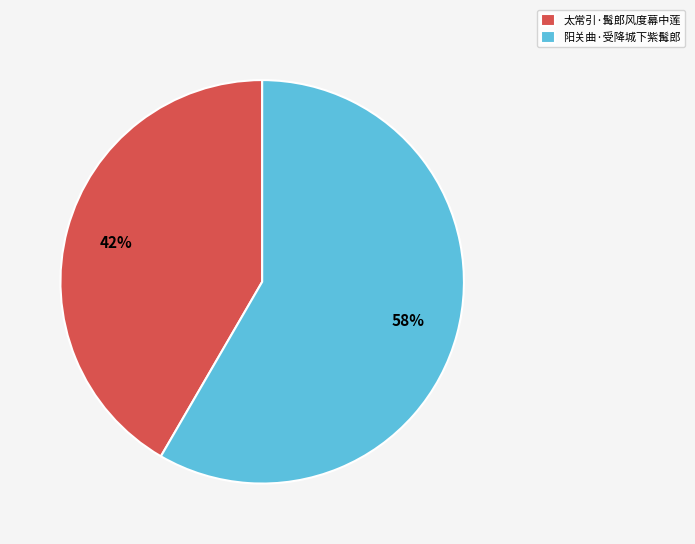

Approximately how many times larger is the value at 太常引·髯郎风度幕中莲 compared to 阳关曲·受降城下紫髯郎?

0.7